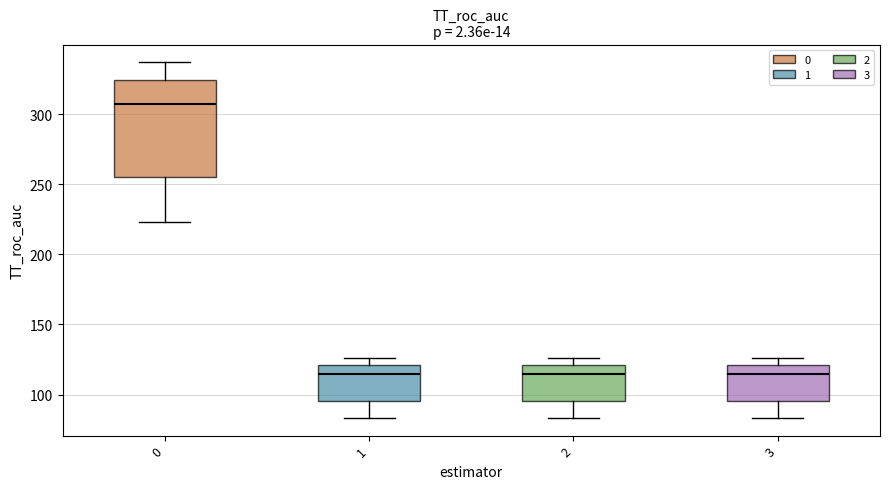

Comparing the boxes themselves (not the whiskers), which one is the tallest?

0